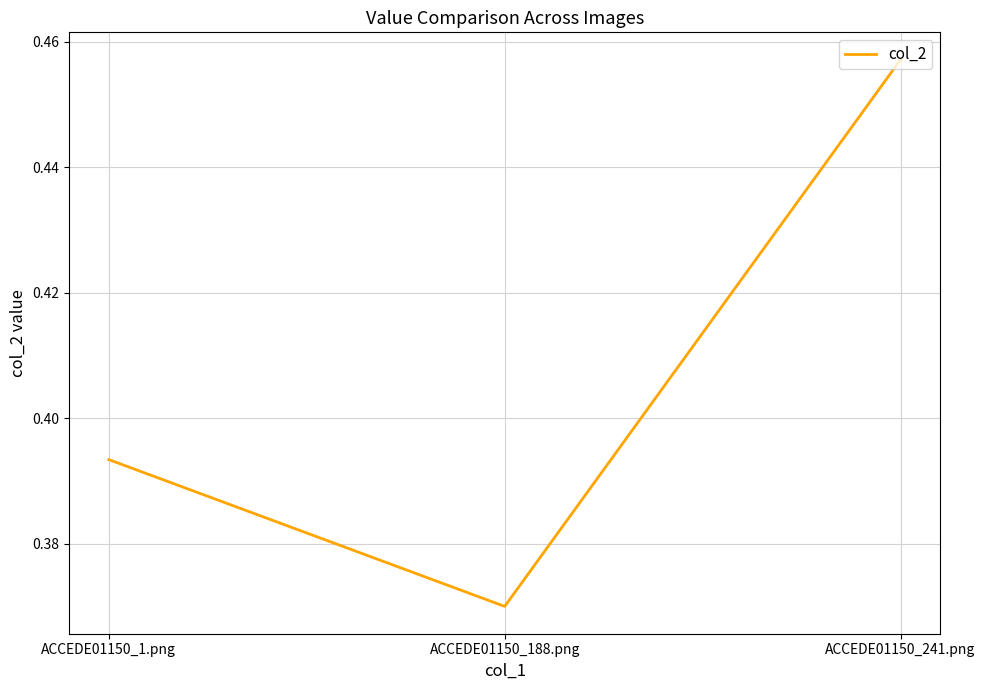

The value at ACCEDE01150_1.png is 0.2. True or false?

False